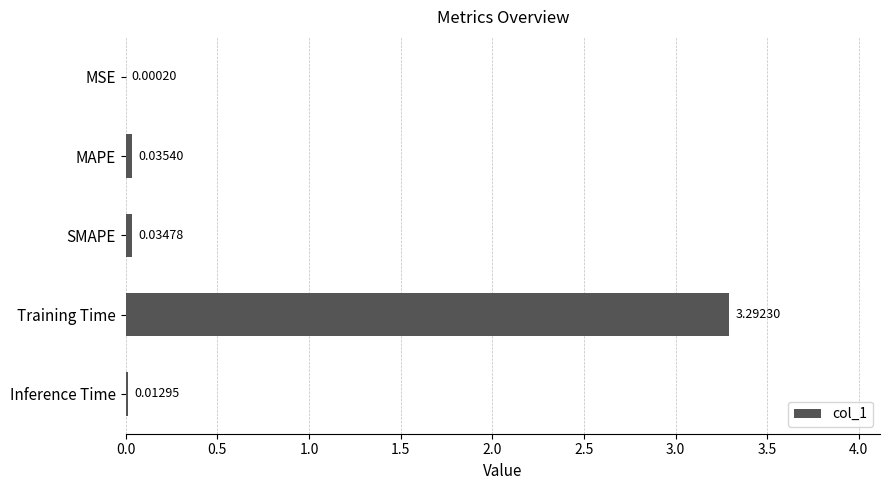

Where is the data nearest to the value 1?

MAPE